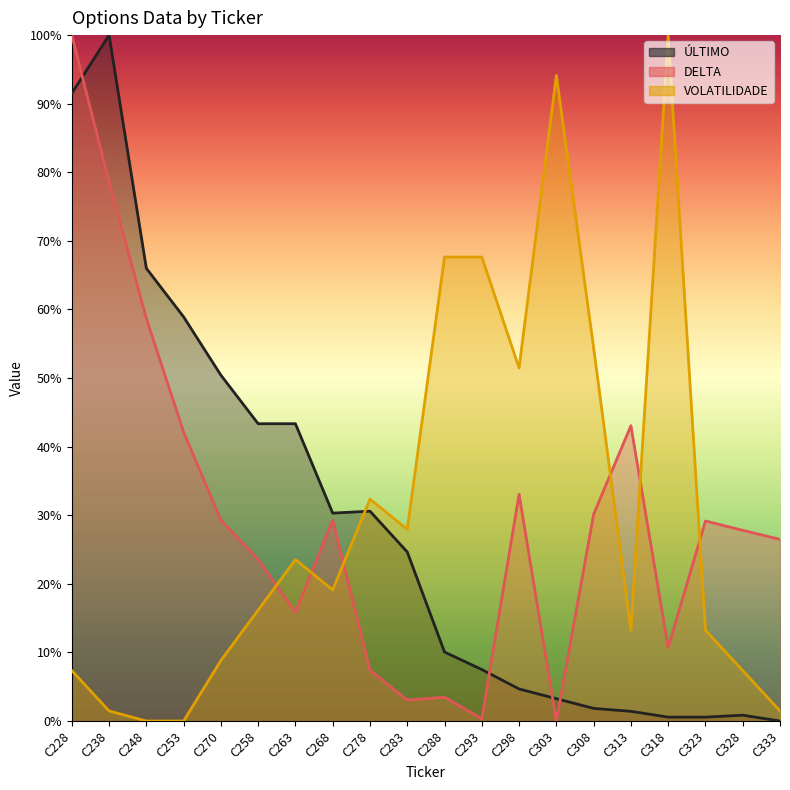

Which label corresponds to the largest value in the chart?

C238